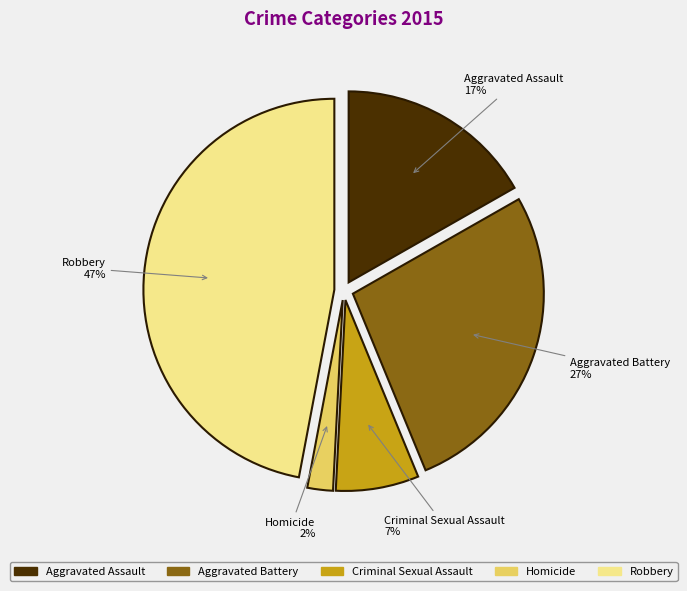

How many slices are in this pie chart?

5